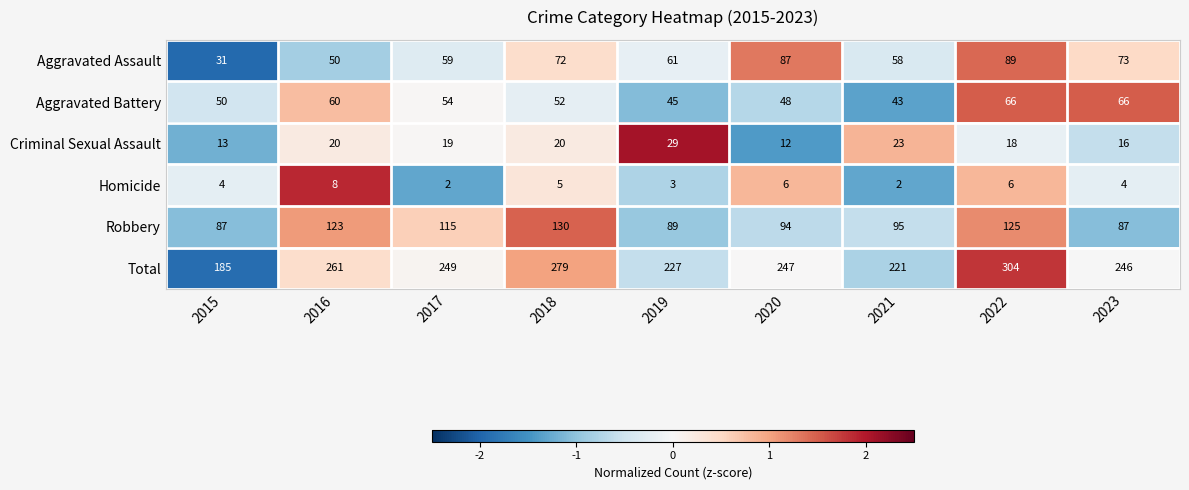

What is the sum of the Aggravated Battery values at 2023 and 2017?

120